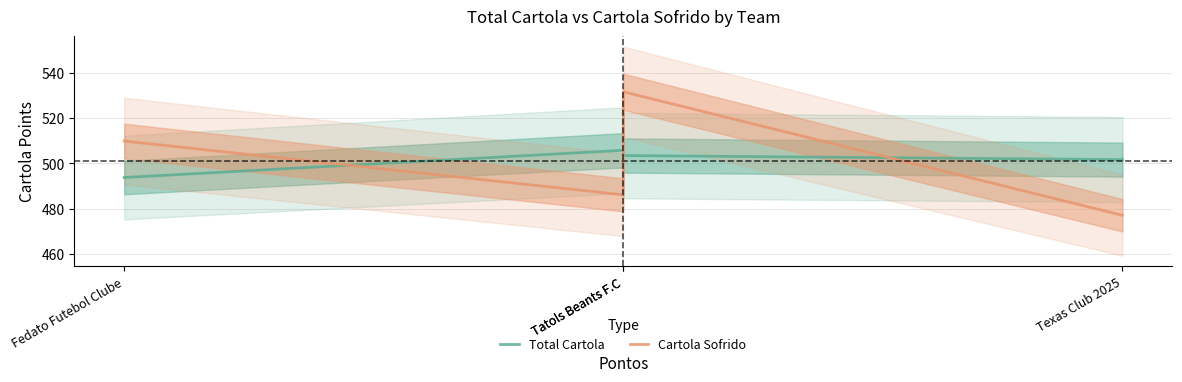

List the series in order of their peak value, highest first.

Cartola Sofrido, Total Cartola